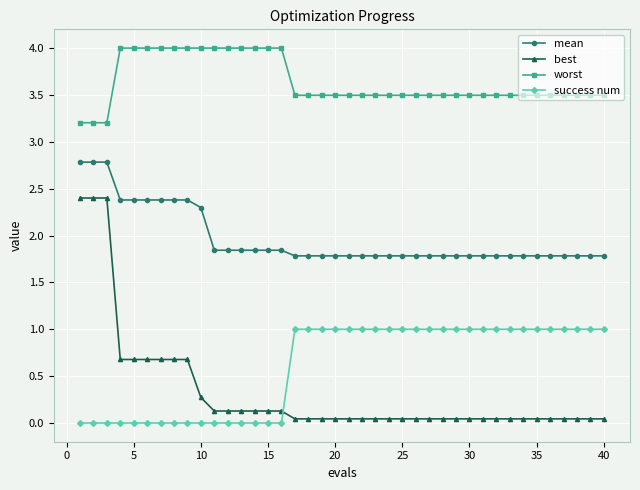

Which series has the largest total across all categories?

worst